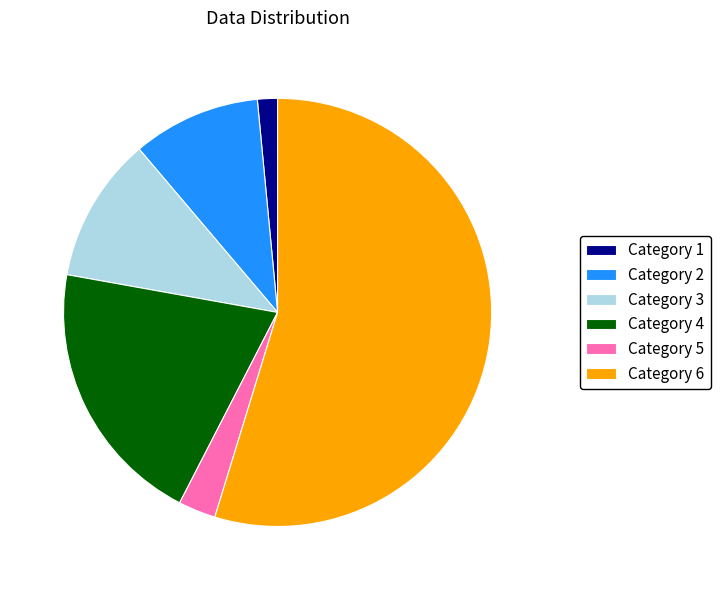

Is the sum of Category 3 and Category 4 greater than half?

No